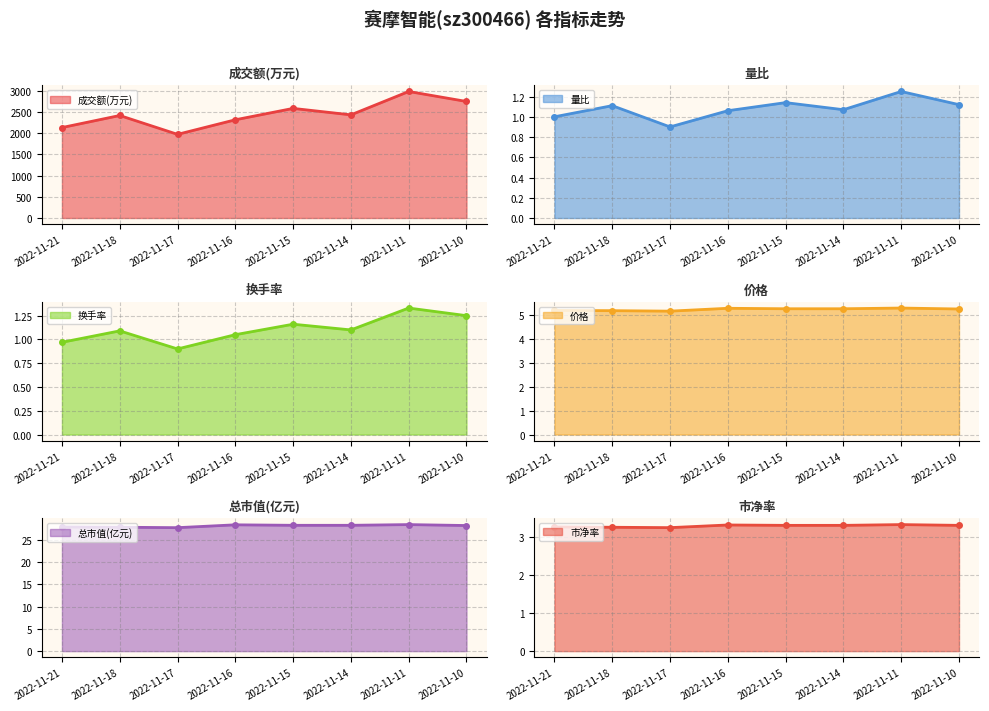

Reading left to right, extract all data points from this chart.

成交额(万元): 2022-11-10=2743.0	2022-11-11=2978.0	2022-11-14=2428.0	2022-11-15=2580.0	2022-11-16=2312.0	2022-11-17=1969.0	2022-11-18=2413.0	2022-11-21=2129.0
量比: 2022-11-10=1.1	2022-11-11=1.2	2022-11-14=1.1	2022-11-15=1.1	2022-11-16=1.1	2022-11-17=0.9	2022-11-18=1.1	2022-11-21=1.0
换手率: 2022-11-10=1.2	2022-11-11=1.3	2022-11-14=1.1	2022-11-15=1.2	2022-11-16=1.1	2022-11-17=0.9	2022-11-18=1.1	2022-11-21=1.0
价格: 2022-11-10=5.3	2022-11-11=5.3	2022-11-14=5.3	2022-11-15=5.3	2022-11-16=5.3	2022-11-17=5.2	2022-11-18=5.2	2022-11-21=5.2
总市值(亿元): 2022-11-10=28.2	2022-11-11=28.4	2022-11-14=28.2	2022-11-15=28.2	2022-11-16=28.3	2022-11-17=27.7	2022-11-18=27.8	2022-11-21=27.9
市净率: 2022-11-10=3.3	2022-11-11=3.3	2022-11-14=3.3	2022-11-15=3.3	2022-11-16=3.3	2022-11-17=3.2	2022-11-18=3.2	2022-11-21=3.3